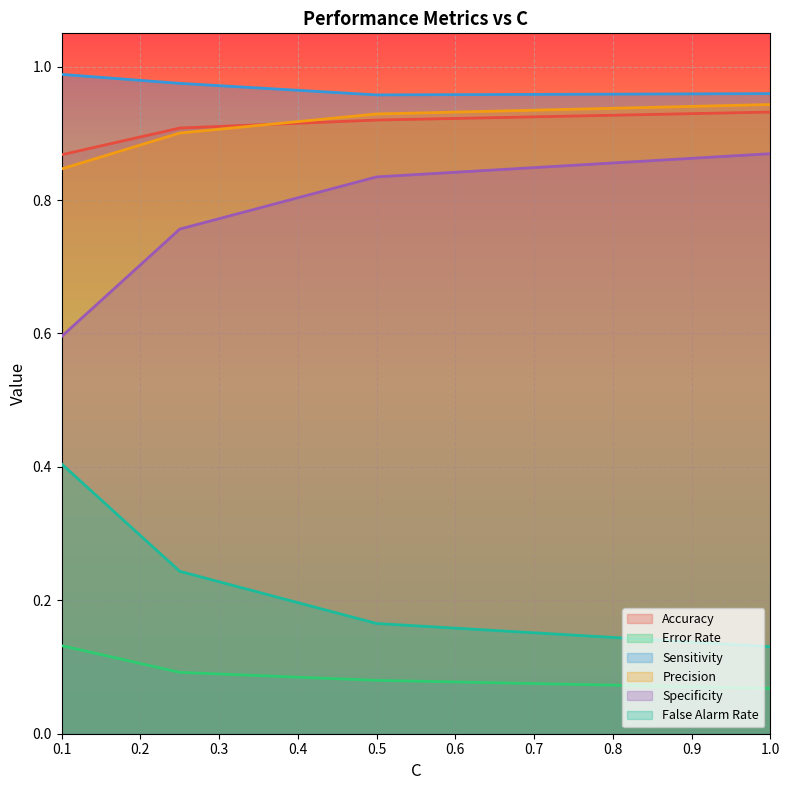

Which series has the largest total across all categories?

Sensitivity